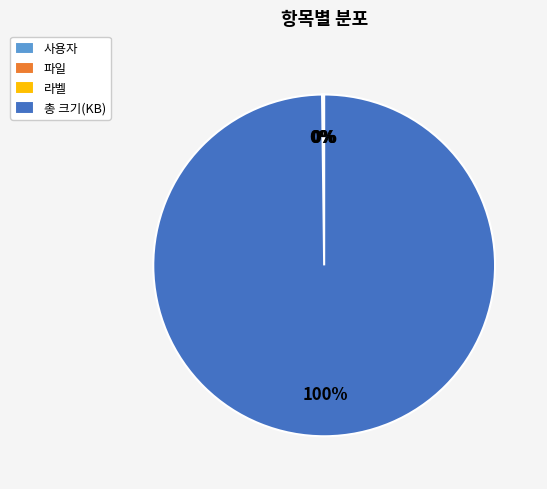

To the nearest percent, what portion does 총 크기(KB) represent?

100%